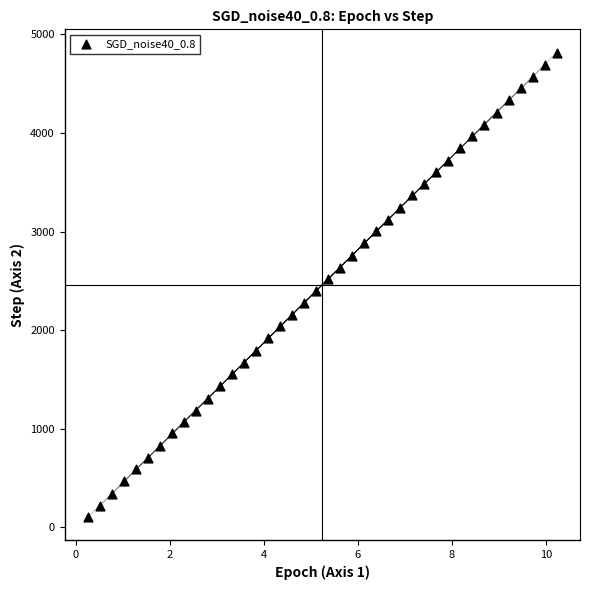

What is the range of Y values (max minus min)?

4710.0